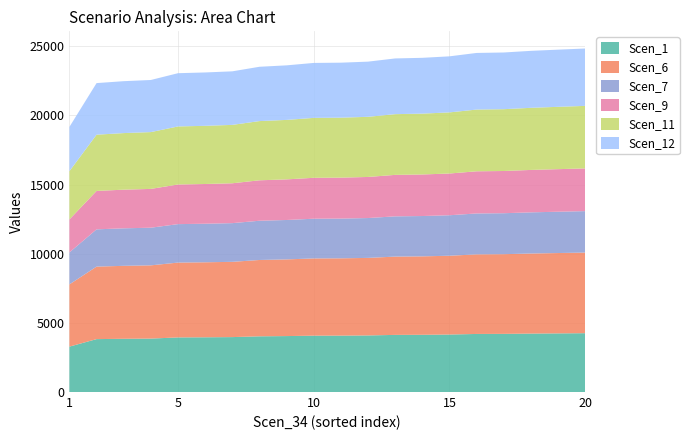

Reading right to left, transcribe all the data shown in this chart.

Scen_1: 4253.983609139451=4254.0	4239.800162696414=4239.8	4225.091400574127=4225.1	4204.726072915524=4204.7	4199.0884154285595=4199.1	4157.063383234619=4157.1	4138.677432717781=4138.7	4131.060398089051=4131.1	4091.3992736356167=4091.4	4078.529112118666=4078.5	4075.377230859284=4075.4	4045.4343994795395=4045.4	4027.8364182095365=4027.8	3971.3652860049733=3971.4	3957.525653346772=3957.5	3948.251520007122=3948.3	3864.201459891282=3864.2	3849.4926977689947=3849.5	3825.5909625243075=3825.6	3283.2054286856182=3283.2
Scen_6: 4253.983609139451=5829.7	4239.800162696414=5810.2	4225.091400574127=5790.1	4204.726072915524=5762.2	4199.0884154285595=5754.5	4157.063383234619=5696.9	4138.677432717781=5671.7	4131.060398089051=5661.2	4091.3992736356167=5606.9	4078.529112118666=5589.2	4075.377230859284=5584.9	4045.4343994795395=5543.9	4027.8364182095365=5519.8	3971.3652860049733=5442.4	3957.525653346772=5423.4	3948.251520007122=5410.7	3864.201459891282=5295.5	3849.4926977689947=5275.4	3825.5909625243075=5242.6	3283.2054286856182=4499.3
Scen_7: 4253.983609139451=2997.1	4239.800162696414=2987.1	4225.091400574127=2976.7	4204.726072915524=2962.3	4199.0884154285595=2958.4	4157.063383234619=2928.8	4138.677432717781=2915.8	4131.060398089051=2910.4	4091.3992736356167=2882.5	4078.529112118666=2873.4	4075.377230859284=2871.2	4045.4343994795395=2850.1	4027.8364182095365=2837.7	3971.3652860049733=2797.9	3957.525653346772=2788.2	3948.251520007122=2781.7	3864.201459891282=2722.4	3849.4926977689947=2712.1	3825.5909625243075=2695.2	3283.2054286856182=2313.1
Scen_9: 4253.983609139451=3088.1	4239.800162696414=3077.8	4225.091400574127=3067.1	4204.726072915524=3052.3	4199.0884154285595=3048.2	4157.063383234619=3017.7	4138.677432717781=3004.4	4131.060398089051=2998.8	4091.3992736356167=2970.1	4078.529112118666=2960.7	4075.377230859284=2958.4	4045.4343994795395=2936.7	4027.8364182095365=2923.9	3971.3652860049733=2882.9	3957.525653346772=2872.9	3948.251520007122=2866.1	3864.201459891282=2805.1	3849.4926977689947=2794.4	3825.5909625243075=2777.1	3283.2054286856182=2383.4
Scen_11: 4253.983609139451=4522.1	4239.800162696414=4507.0	4225.091400574127=4491.3	4204.726072915524=4469.7	4199.0884154285595=4463.7	4157.063383234619=4419.0	4138.677432717781=4399.5	4131.060398089051=4391.4	4091.3992736356167=4349.2	4078.529112118666=4335.6	4075.377230859284=4332.2	4045.4343994795395=4300.4	4027.8364182095365=4281.7	3971.3652860049733=4221.6	3957.525653346772=4206.9	3948.251520007122=4197.1	3864.201459891282=4107.7	3849.4926977689947=4092.1	3825.5909625243075=4066.7	3283.2054286856182=3490.1
Scen_12: 4253.983609139451=4148.0	4239.800162696414=4134.2	4225.091400574127=4119.8	4204.726072915524=4100.0	4199.0884154285595=4094.5	4157.063383234619=4053.5	4138.677432717781=4035.6	4131.060398089051=4028.1	4091.3992736356167=3989.5	4078.529112118666=3976.9	4075.377230859284=3973.9	4045.4343994795395=3944.7	4027.8364182095365=3927.5	3971.3652860049733=3872.4	3957.525653346772=3858.9	3948.251520007122=3849.9	3864.201459891282=3767.9	3849.4926977689947=3753.6	3825.5909625243075=3730.3	3283.2054286856182=3201.4